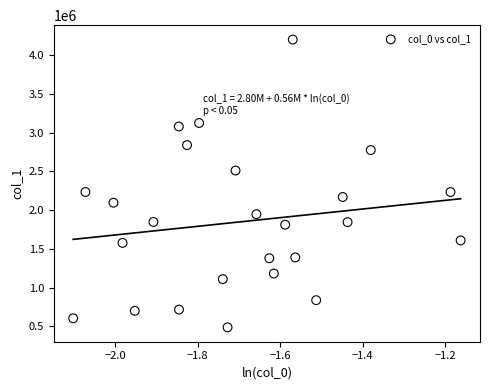

What is the range of Y values (max minus min)?

3713193.4